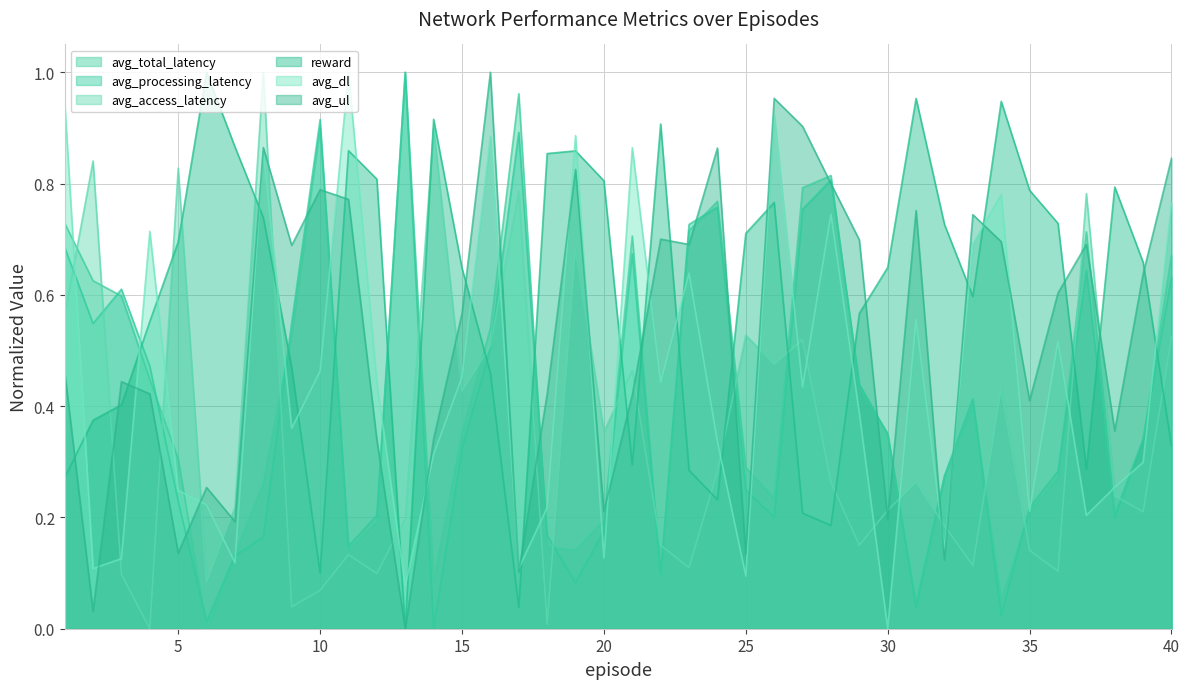

At which category is the sum across all series the highest?

16